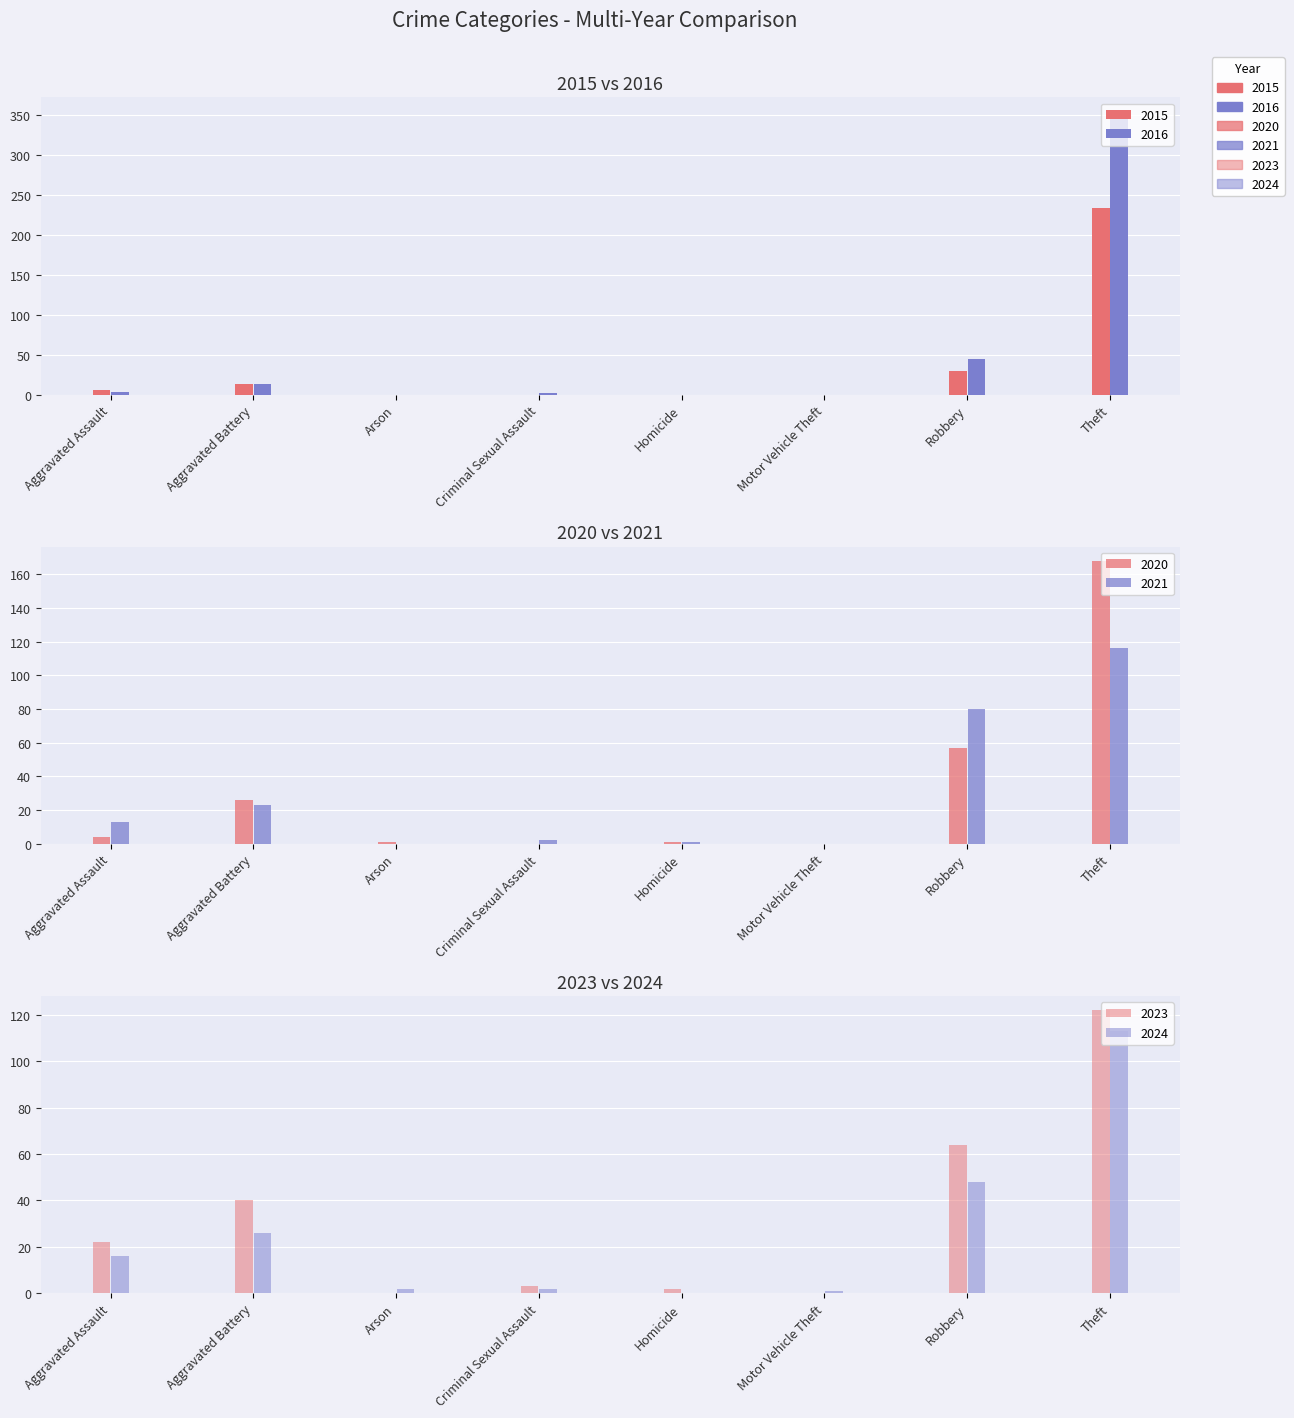

List the series in order of their peak value, lowest first.

2024, 2021, 2023, 2020, 2015, 2016